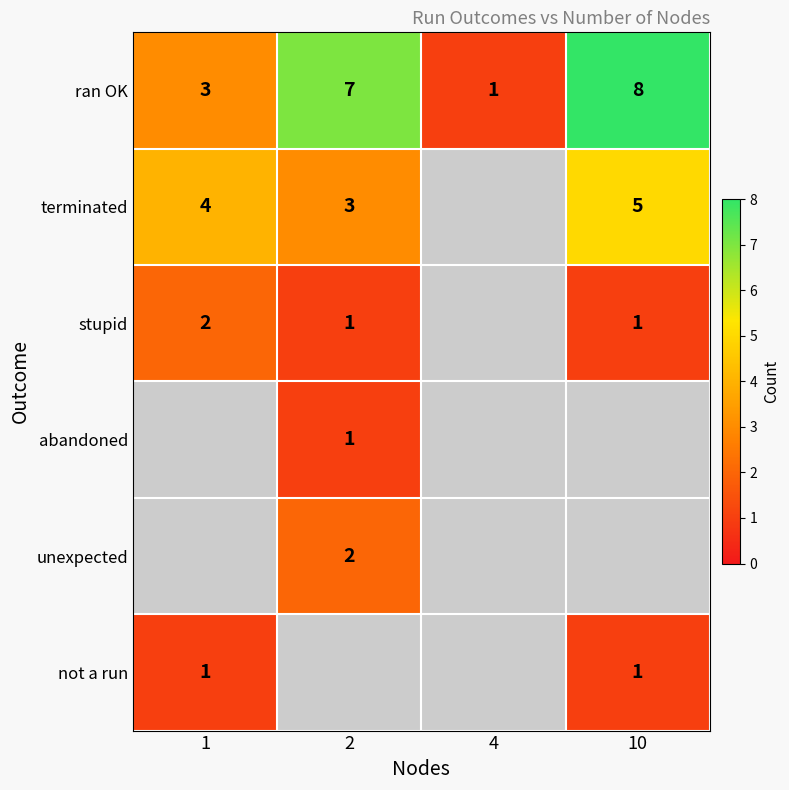

The value of stupid at 10 is 2. True or false?

False